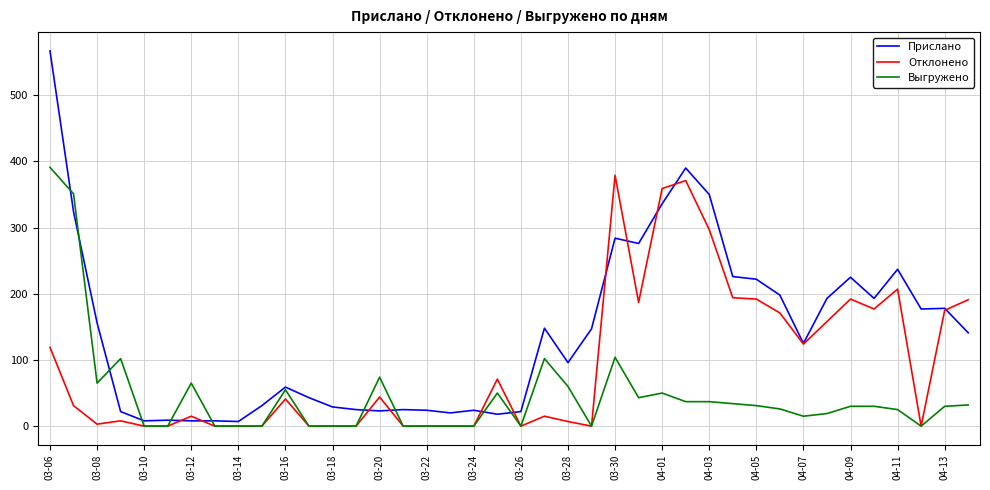

What are all the series names shown in the legend?

Прислано, Отклонено, Выгружено